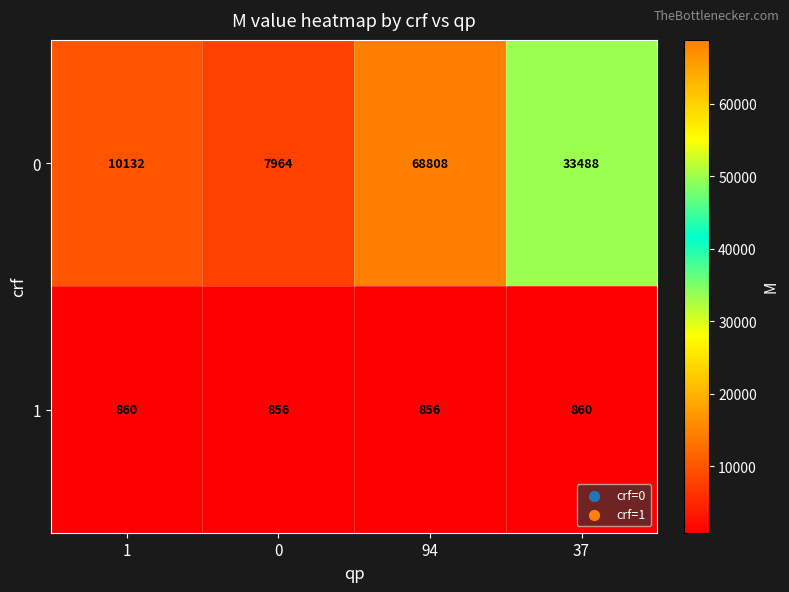

How many categories are shown in the chart?

4